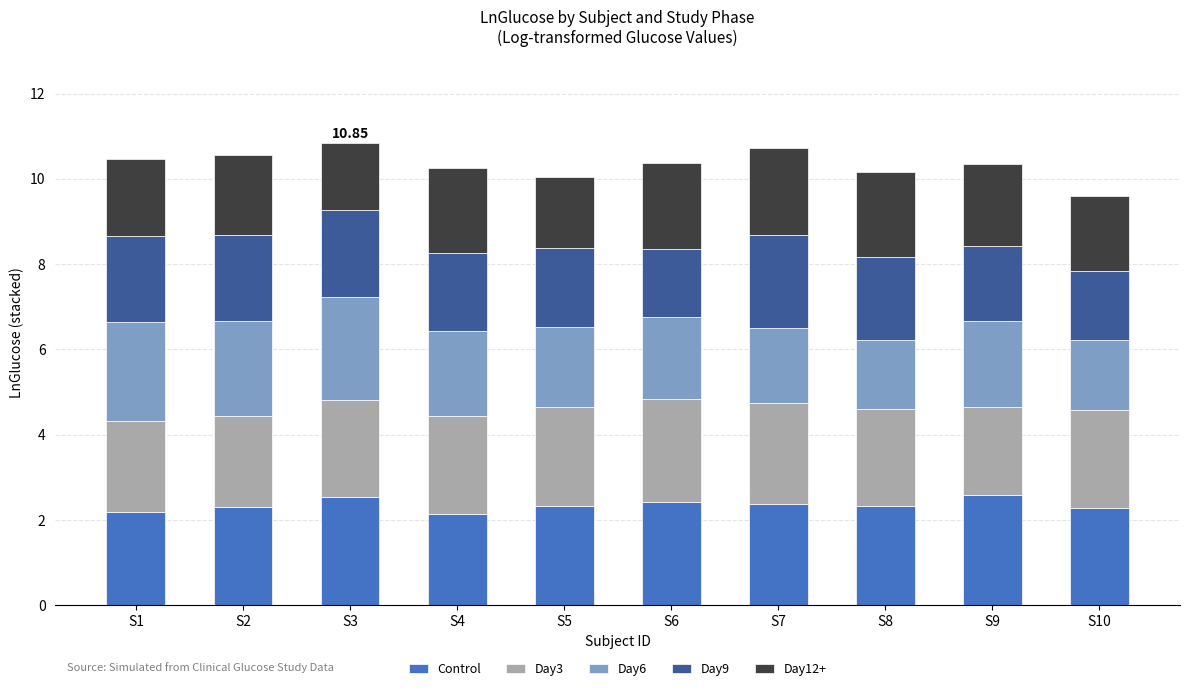

Does the chart contain stacked bars?

Yes